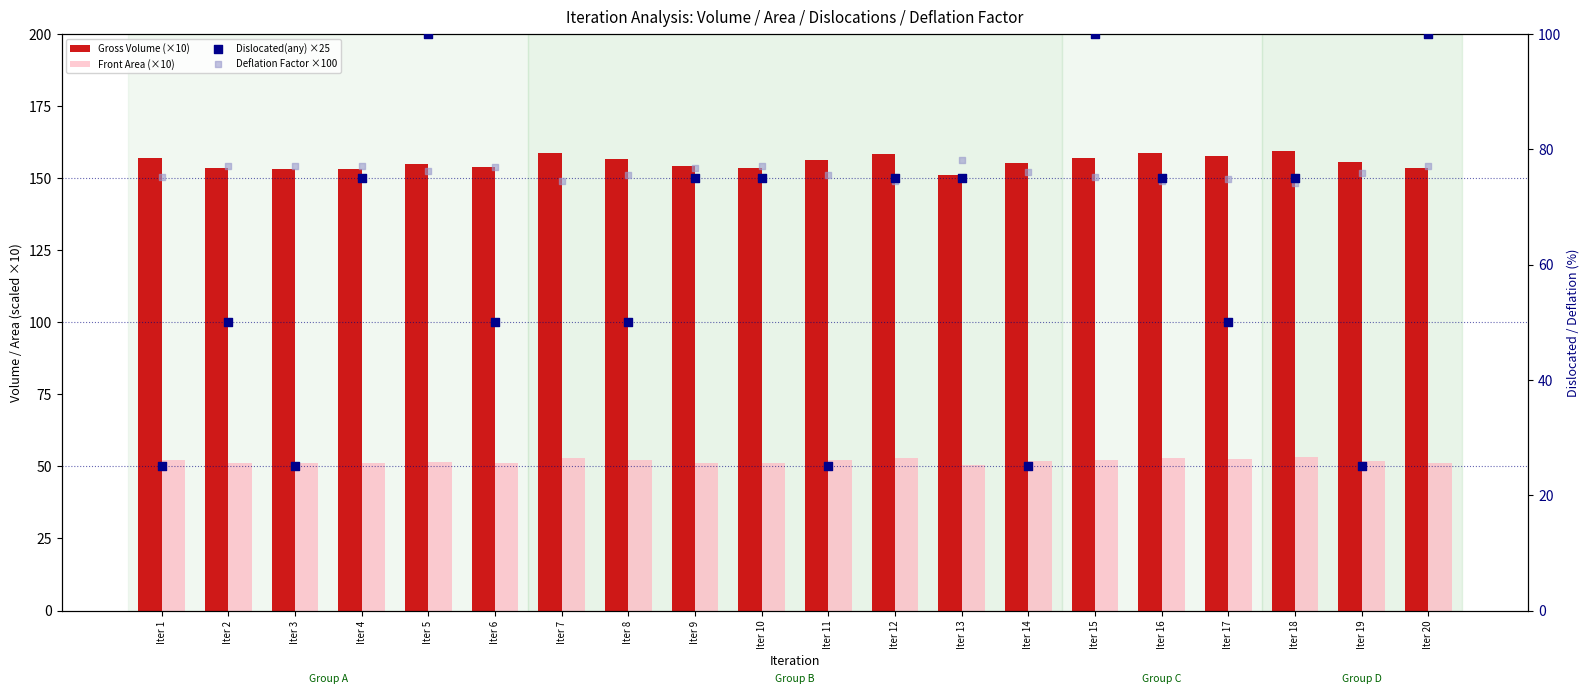

Which series reaches the minimum Y coordinate?

Dislocated(any) ×25